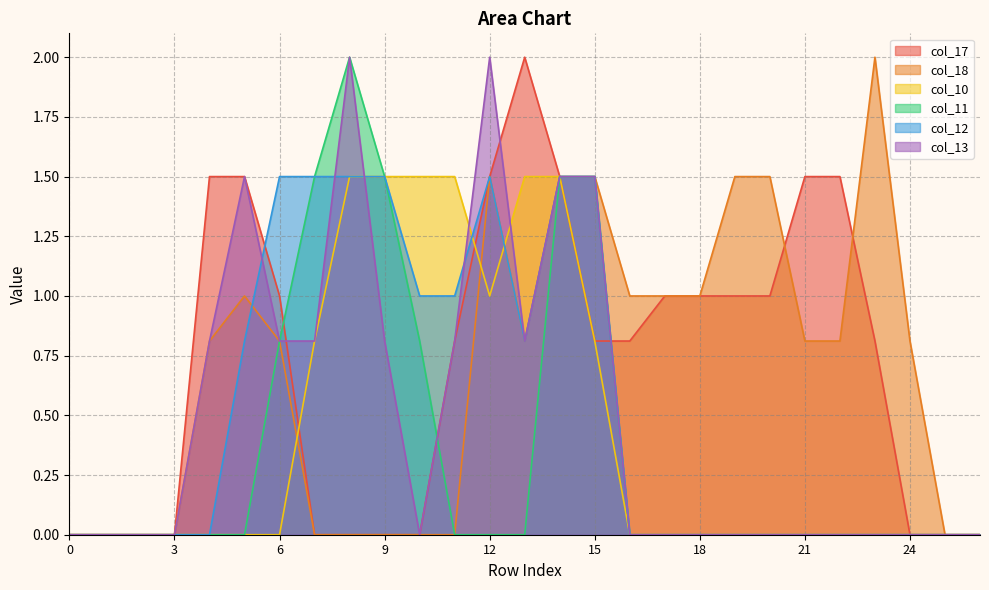

Reading left to right, what are all the values shown in this chart?

col_17: 0=0.0	1=0.0	2=0.0	3=0.0	4=1.5	5=1.5	6=1.0	7=0.0	8=0.0	9=0.0	10=0.0	11=0.8	12=1.5	13=2.0	14=1.5	15=0.8	16=0.8	17=1.0	18=1.0	19=1.0	20=1.0	21=1.5	22=1.5	23=0.8	24=0.0	25=0.0	26=0.0
col_18: 0=0.0	1=0.0	2=0.0	3=0.0	4=0.8	5=1.0	6=0.8	7=0.0	8=0.0	9=0.0	10=0.0	11=0.0	12=1.5	13=0.8	14=1.5	15=1.5	16=1.0	17=1.0	18=1.0	19=1.5	20=1.5	21=0.8	22=0.8	23=2.0	24=0.8	25=0.0	26=0.0
col_10: 0=0.0	1=0.0	2=0.0	3=0.0	4=0.0	5=0.0	6=0.0	7=0.8	8=1.5	9=1.5	10=1.5	11=1.5	12=1.0	13=1.5	14=1.5	15=0.8	16=0.0	17=0.0	18=0.0	19=0.0	20=0.0	21=0.0	22=0.0	23=0.0	24=0.0	25=0.0	26=0.0
col_11: 0=0.0	1=0.0	2=0.0	3=0.0	4=0.0	5=0.0	6=0.8	7=1.5	8=2.0	9=1.5	10=0.8	11=0.0	12=0.0	13=0.0	14=1.5	15=1.5	16=0.0	17=0.0	18=0.0	19=0.0	20=0.0	21=0.0	22=0.0	23=0.0	24=0.0	25=0.0	26=0.0
col_12: 0=0.0	1=0.0	2=0.0	3=0.0	4=0.0	5=0.8	6=1.5	7=1.5	8=1.5	9=1.5	10=1.0	11=1.0	12=1.5	13=0.8	14=1.5	15=1.5	16=0.0	17=0.0	18=0.0	19=0.0	20=0.0	21=0.0	22=0.0	23=0.0	24=0.0	25=0.0	26=0.0
col_13: 0=0.0	1=0.0	2=0.0	3=0.0	4=0.8	5=1.5	6=0.8	7=0.8	8=2.0	9=0.8	10=0.0	11=0.8	12=2.0	13=0.8	14=1.5	15=1.5	16=0.0	17=0.0	18=0.0	19=0.0	20=0.0	21=0.0	22=0.0	23=0.0	24=0.0	25=0.0	26=0.0